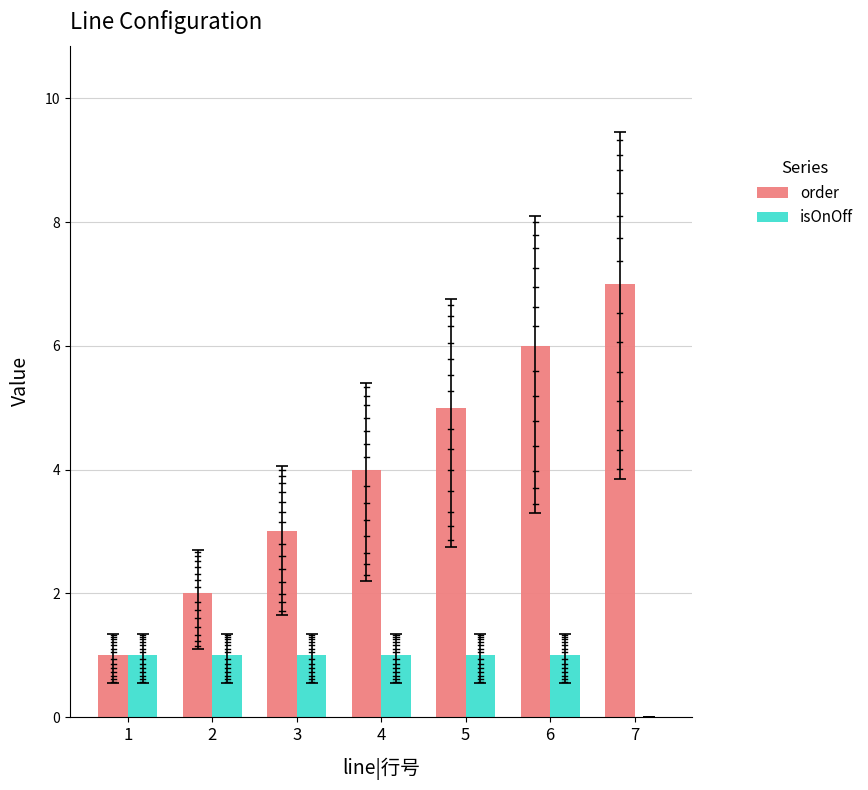

What is the total value across all series at 2?

3